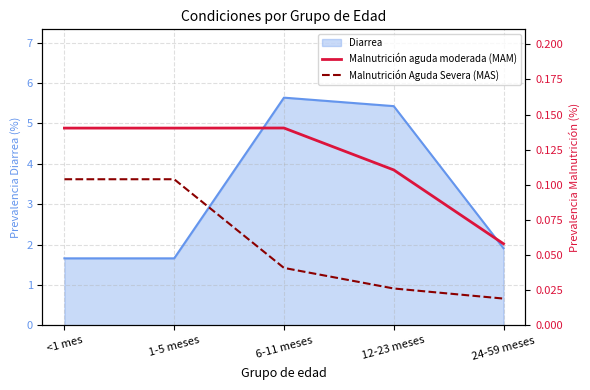

At which label is Diarrea closest to 3?

24-59 meses